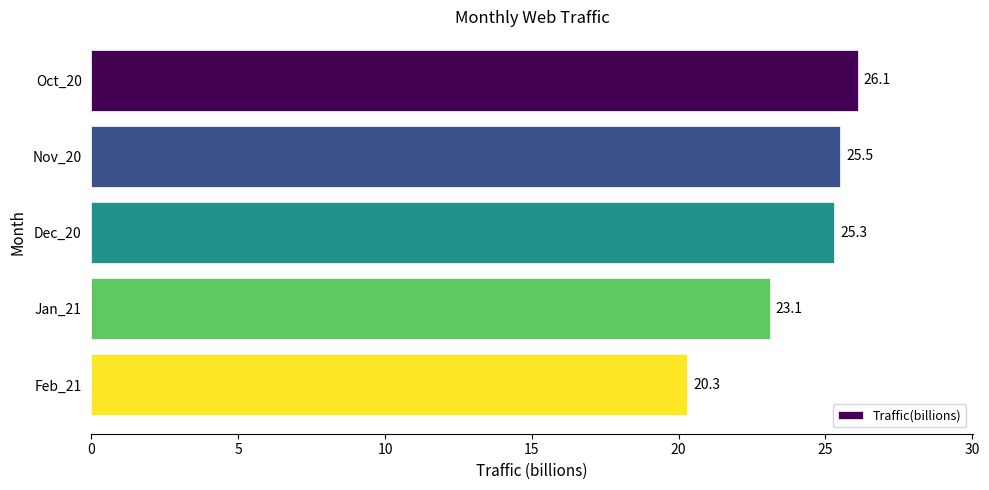

How many bars are there in total?

5